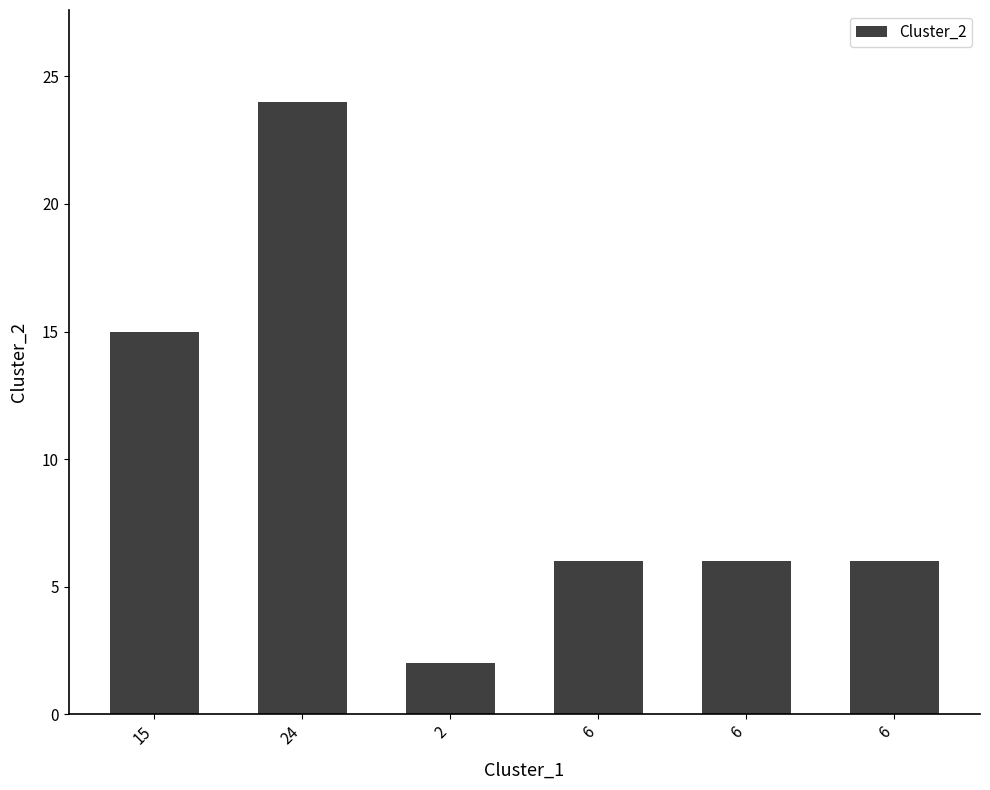

How many bars are there in total?

6